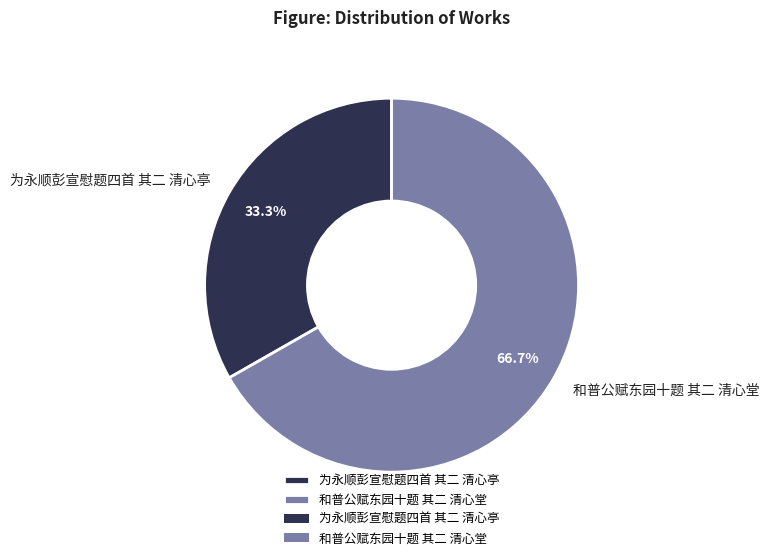

What is the ratio of the value at 和普公赋东园十题 其二 清心堂 to the value at 为永顺彭宣慰题四首 其二 清心亭?

2.0